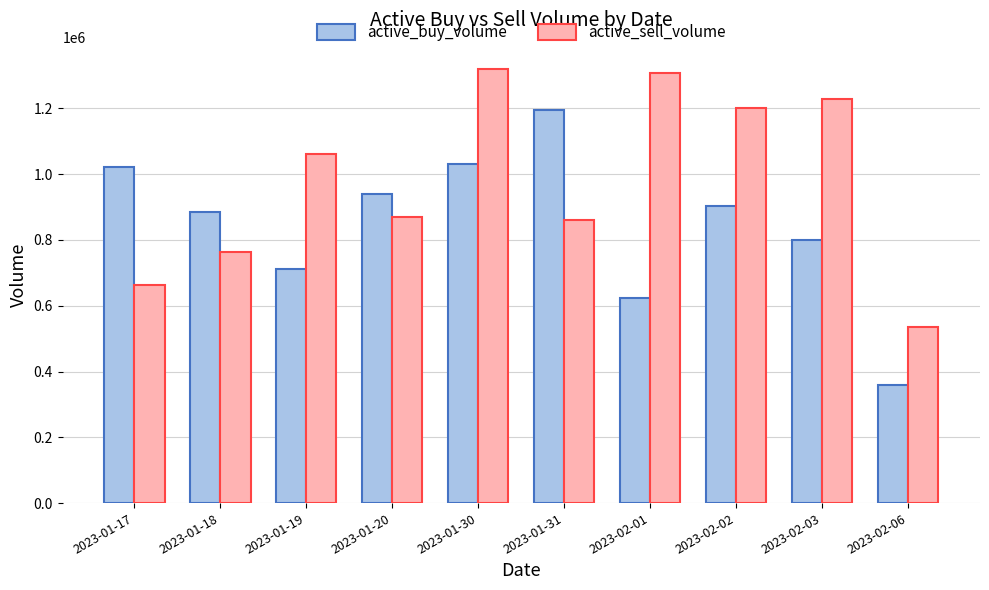

What is the total value across all series at 2023-01-19?

1772016